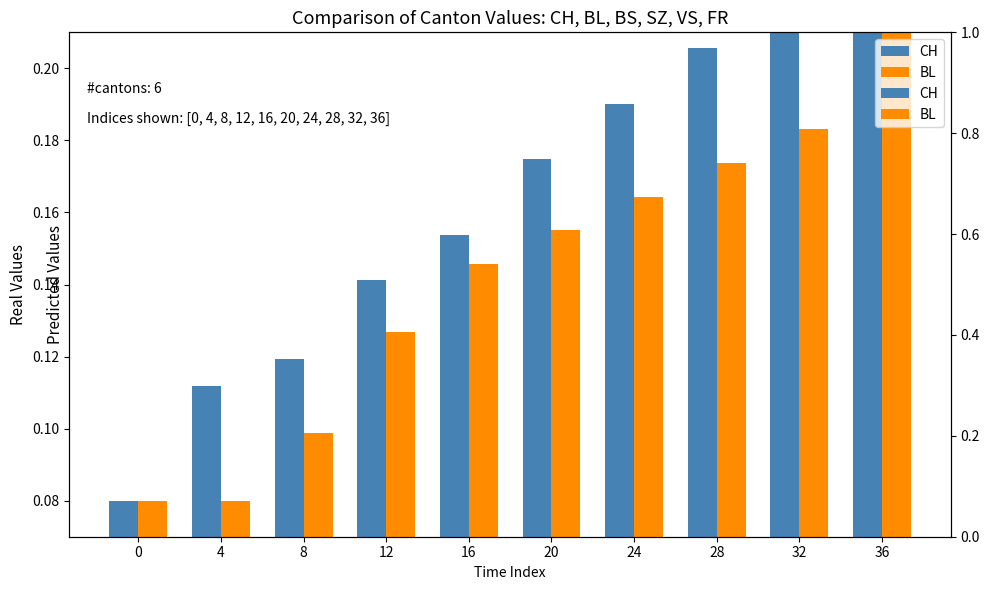

What value does the CH series have at 8?

0.1